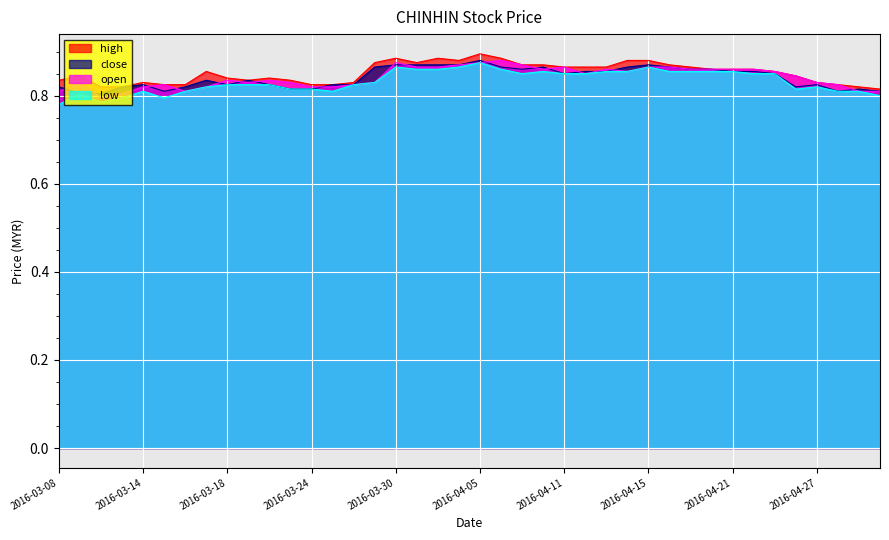

At which category is the sum across all series the highest?

2016-04-05